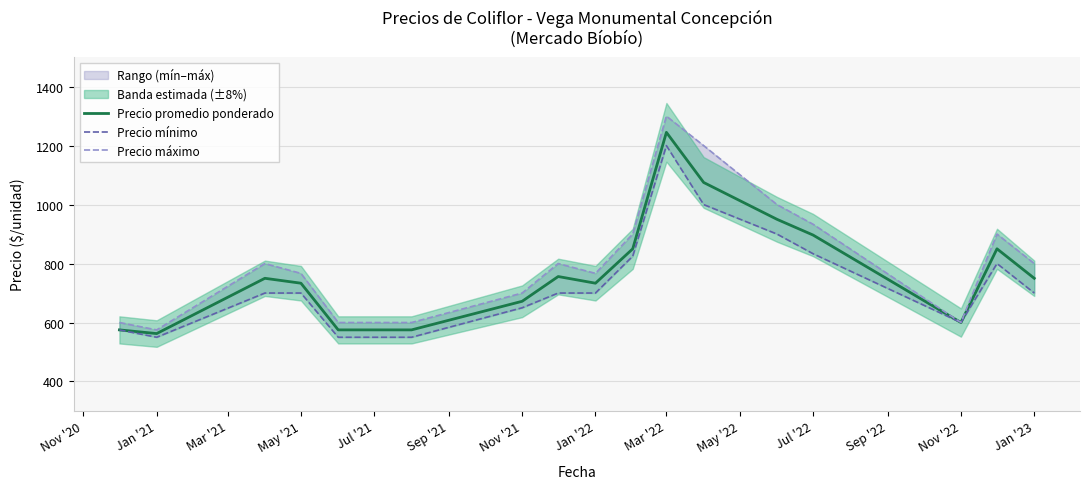

What is the highest value of the Precio promedio ponderado series?

1245.0